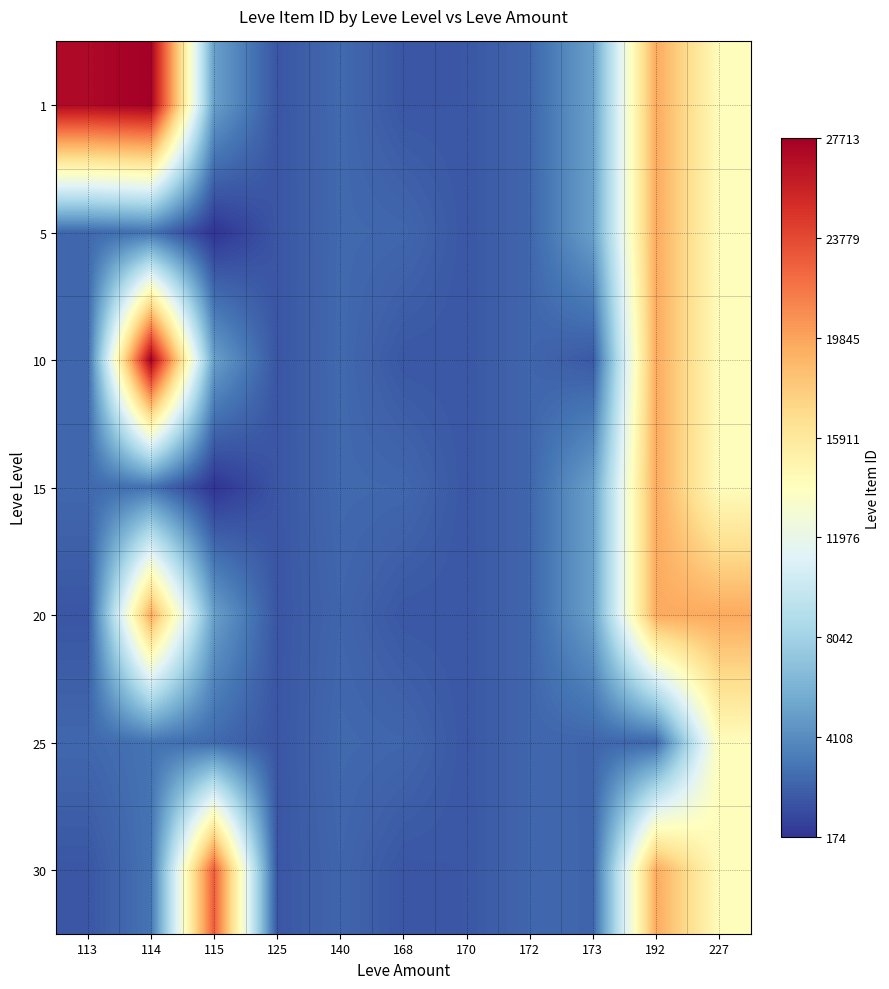

What is the minimum value shown in the chart?

174